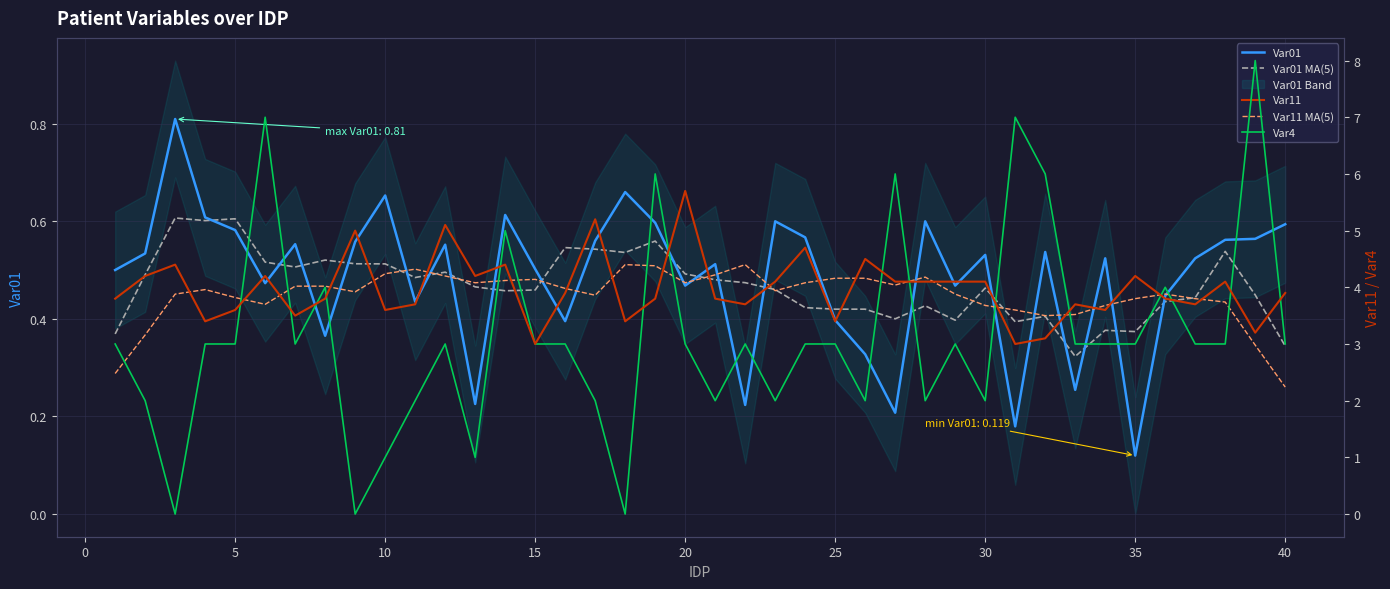

At which label is Var01 closest to 0?

35